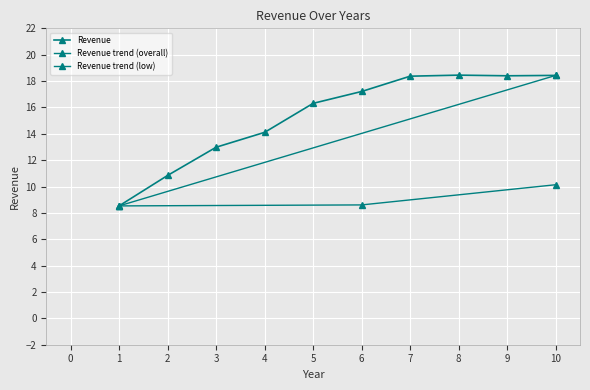

Is it true that the value at 6 is 7.9?

False